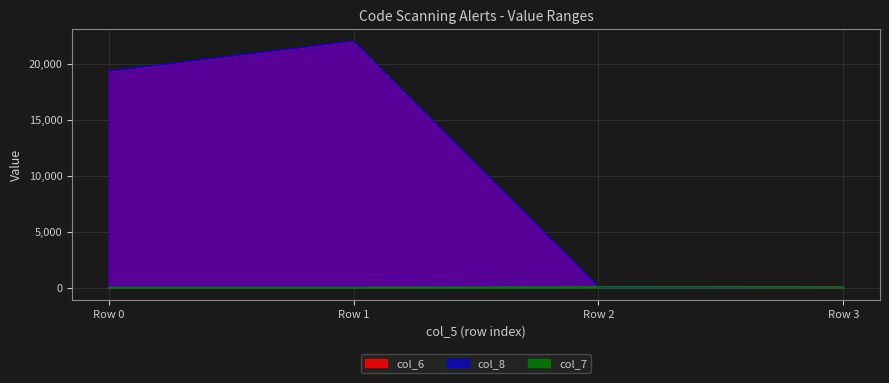

What is the difference between the second highest and minimum values in the col_7 series?

61